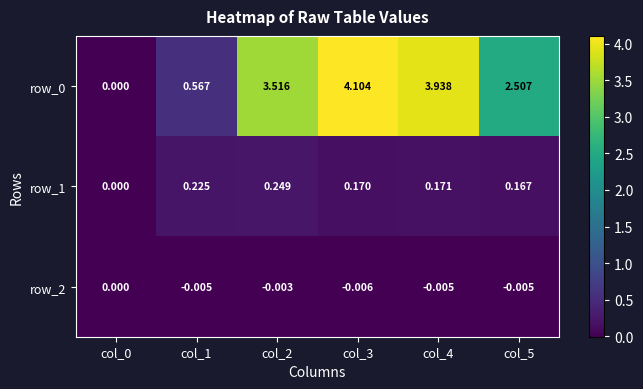

Count the row_2 values in the range 0 to 1.

1